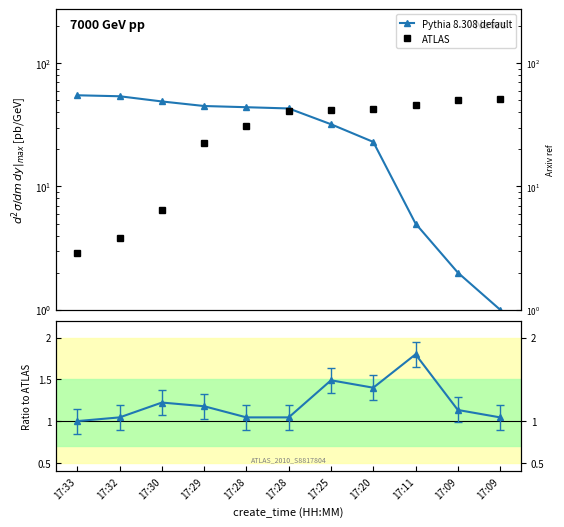

What is the total value across all series at 17:32?

58.8